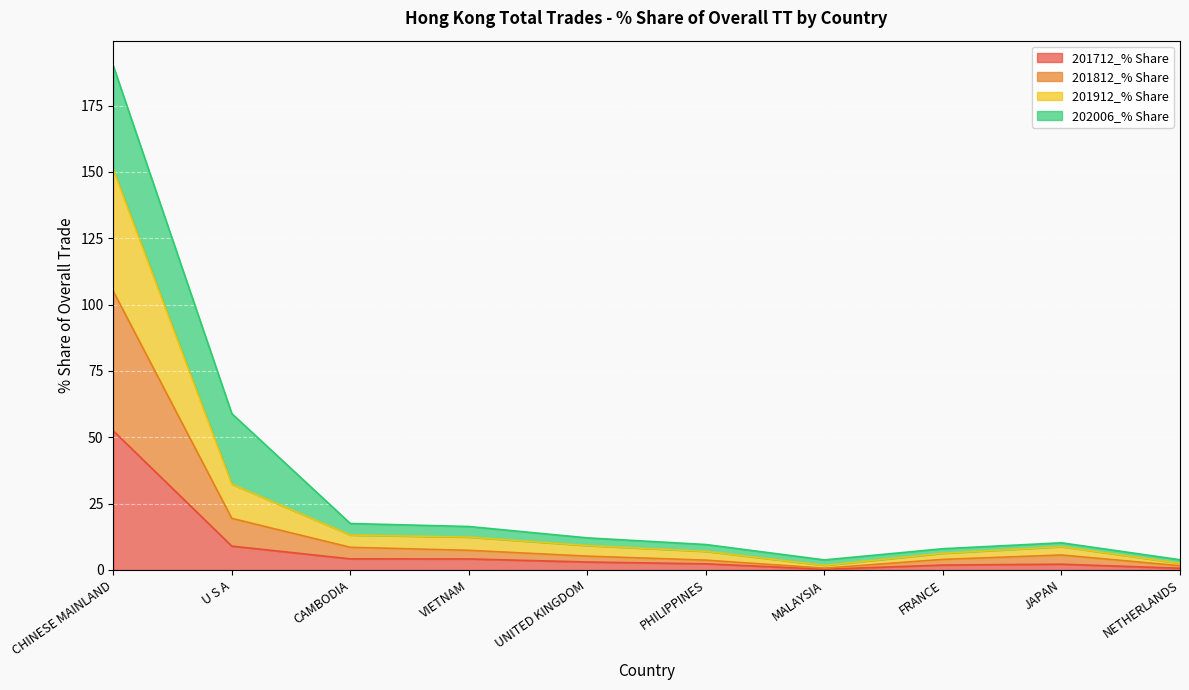

How many interior local valleys does the 201912_% Share series have?

1